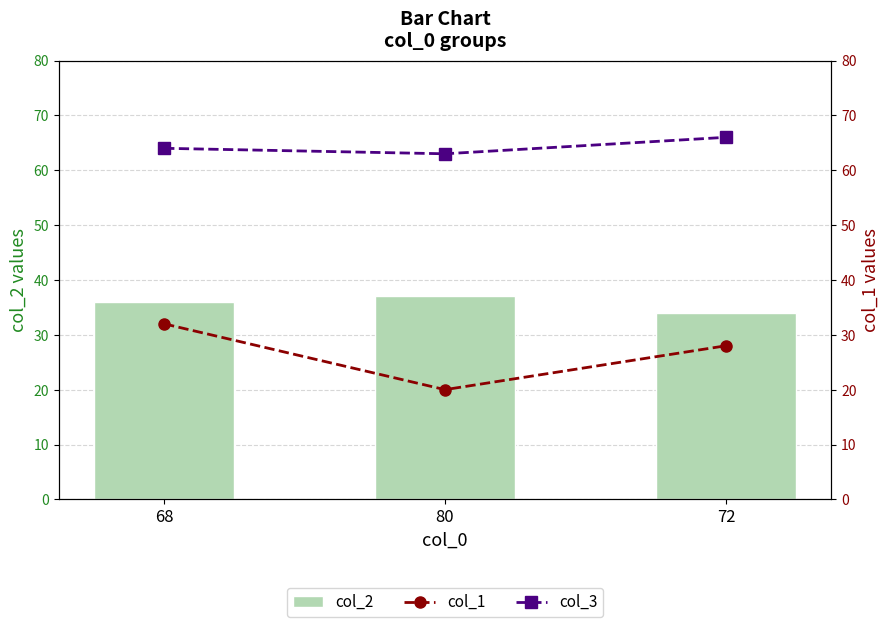

Count the col_1 values in the range 20 to 32.

3